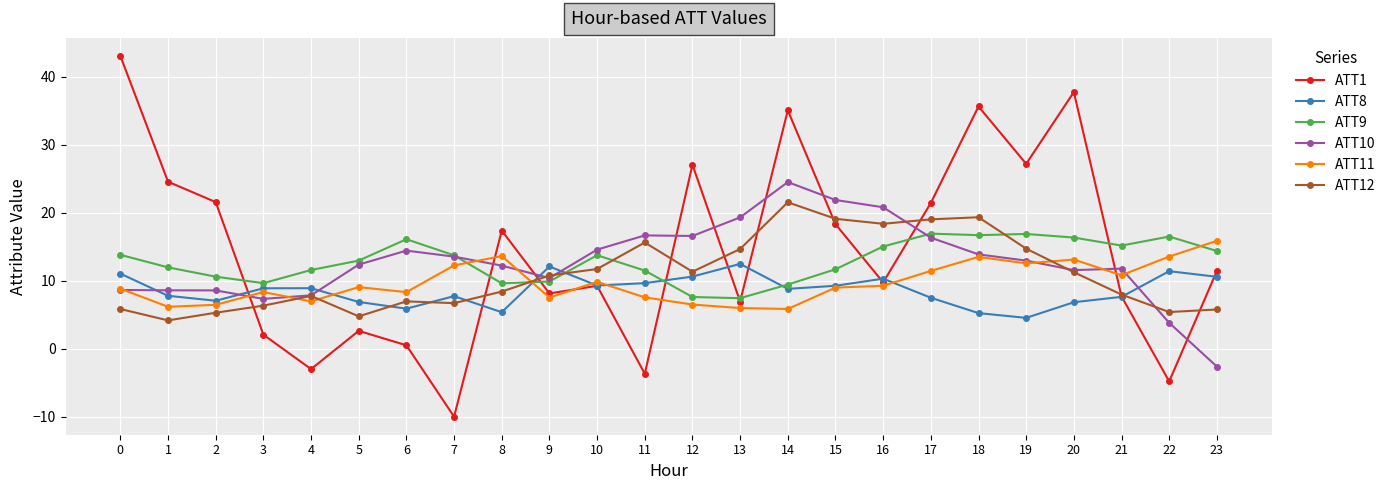

In ATT8, how many points are higher than both neighbors (excluding endpoints)?

6